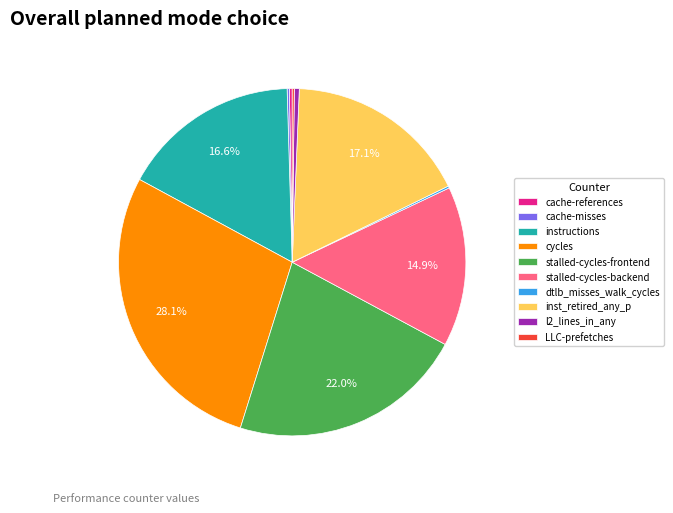

To the nearest percent, what portion does stalled-cycles-frontend represent?

22%